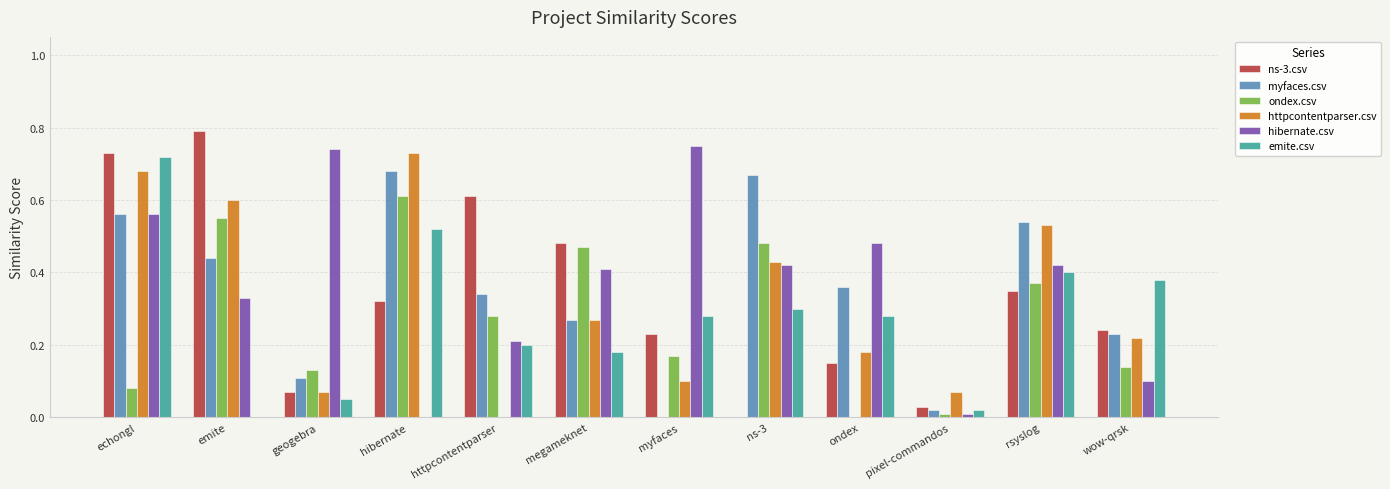

Is the value of emite.csv at megameknet greater than the value of hibernate.csv at hibernate?

Yes